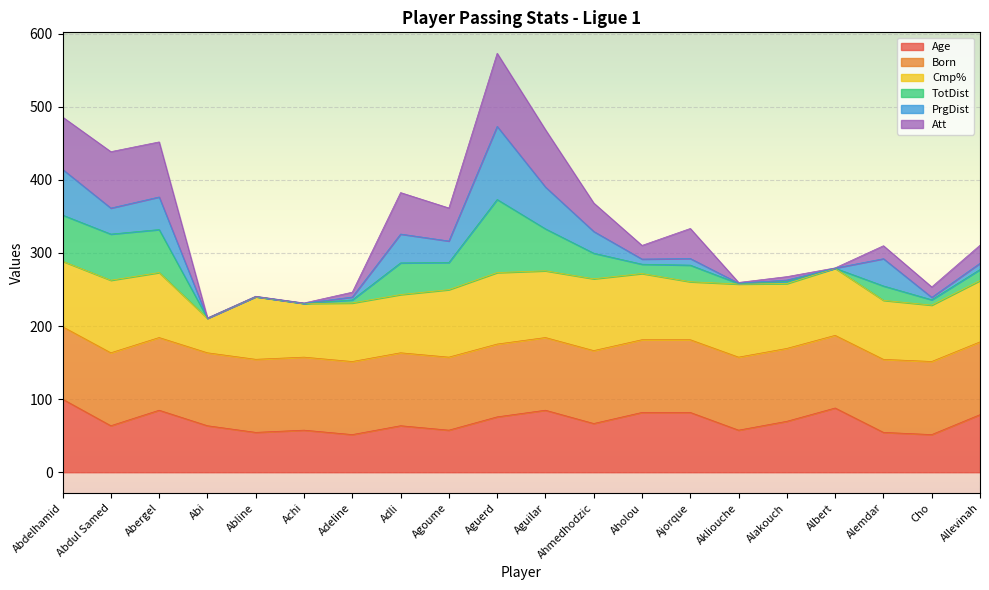

What is the total value across all series at Aguilar?

468.6